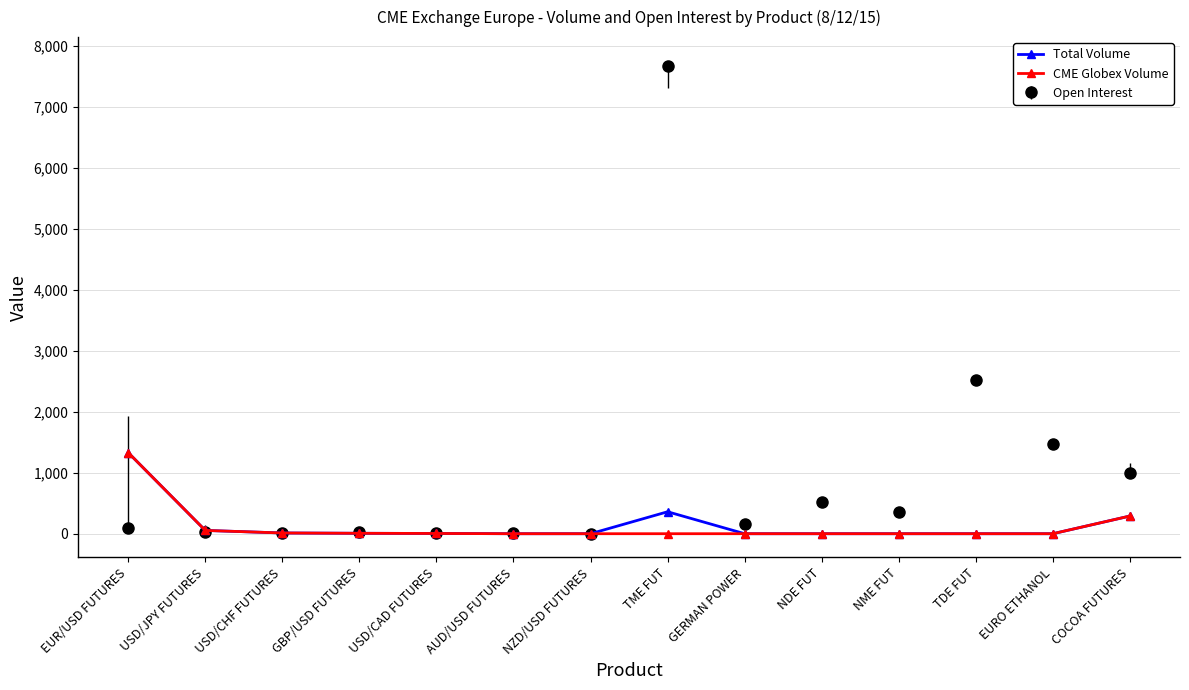

Which category has the highest value across all series?

TME FUT